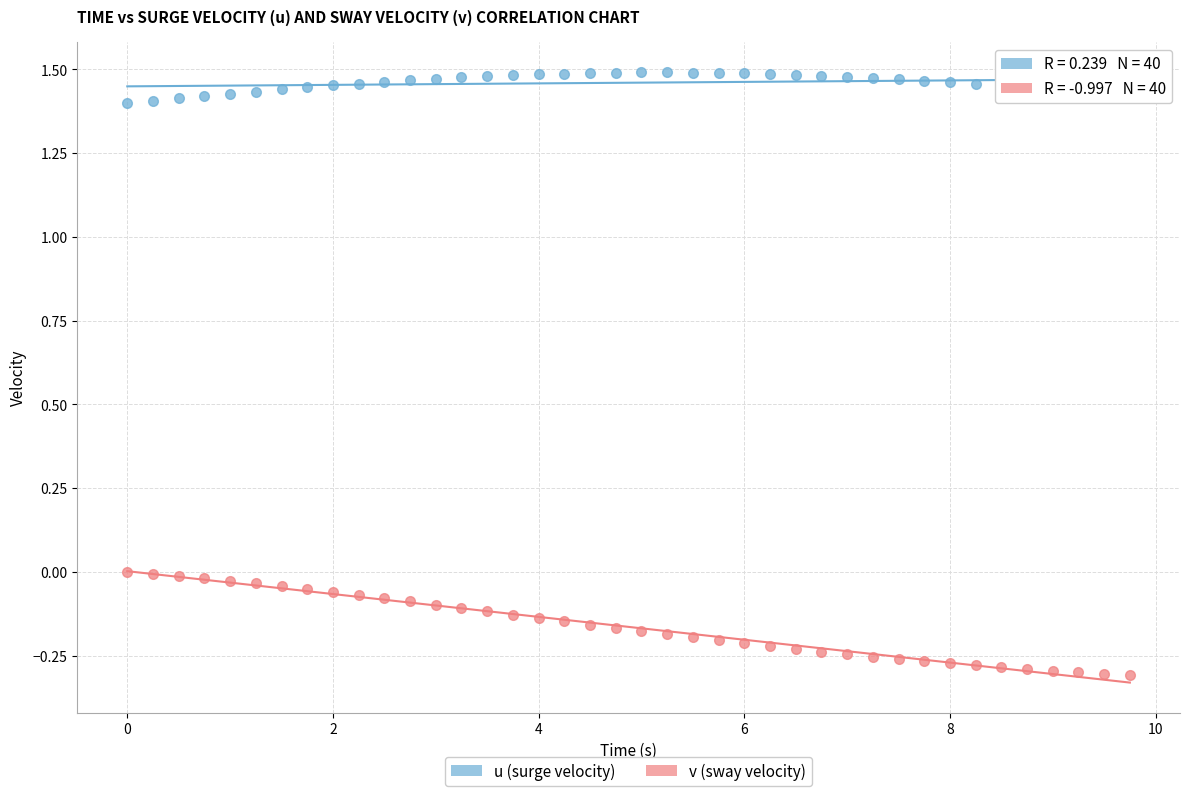

Which series contains the highest Y value?

u (surge velocity)